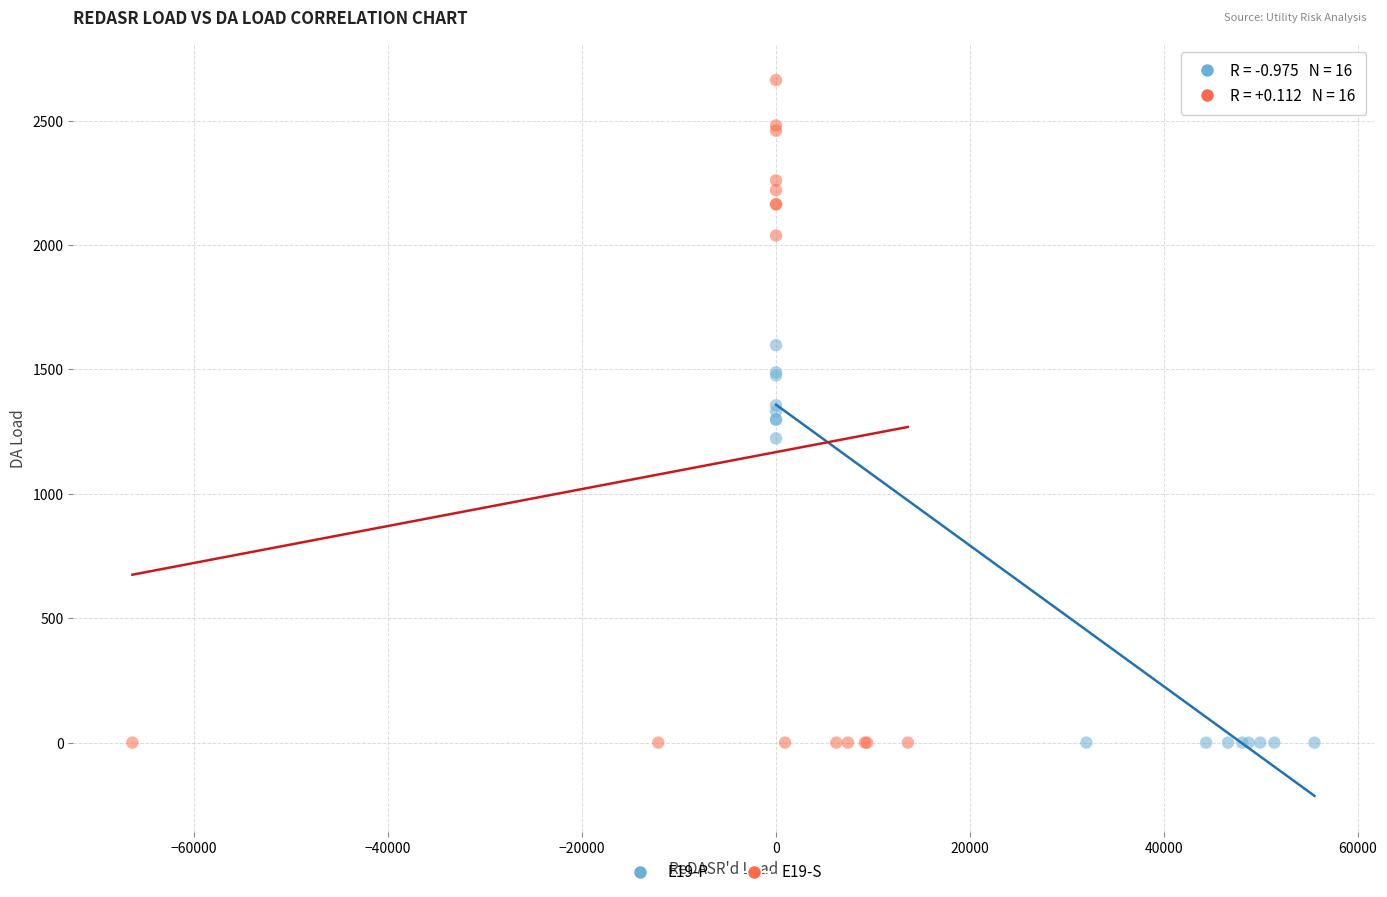

Which series has the widest spread of Y values?

E19-S